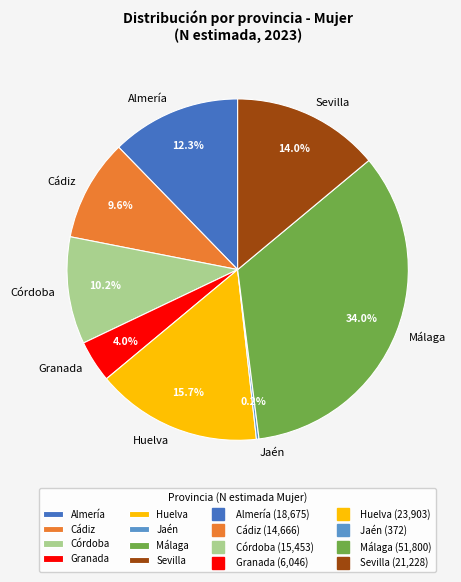

Does Cádiz represent more than half of the total?

No